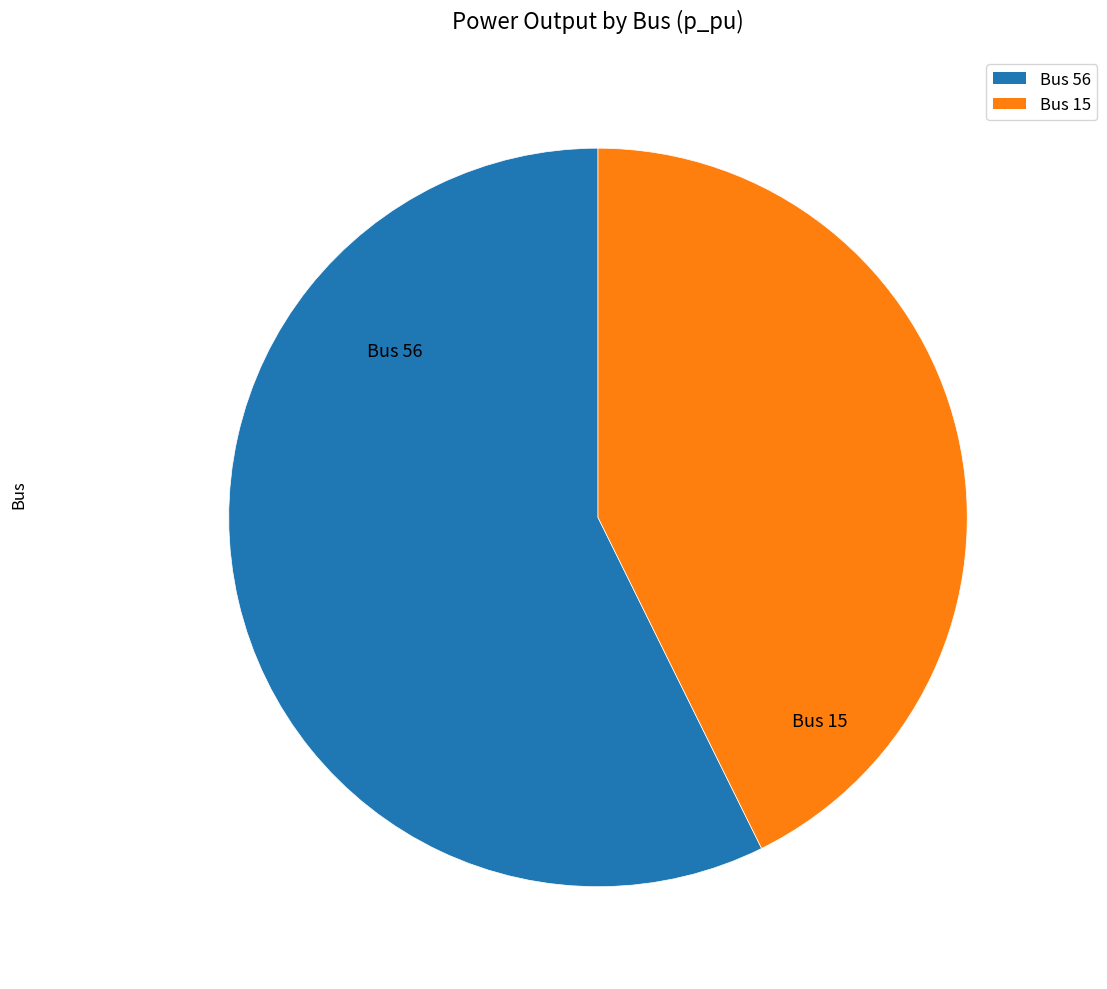

Which slice is the largest?

Bus 56